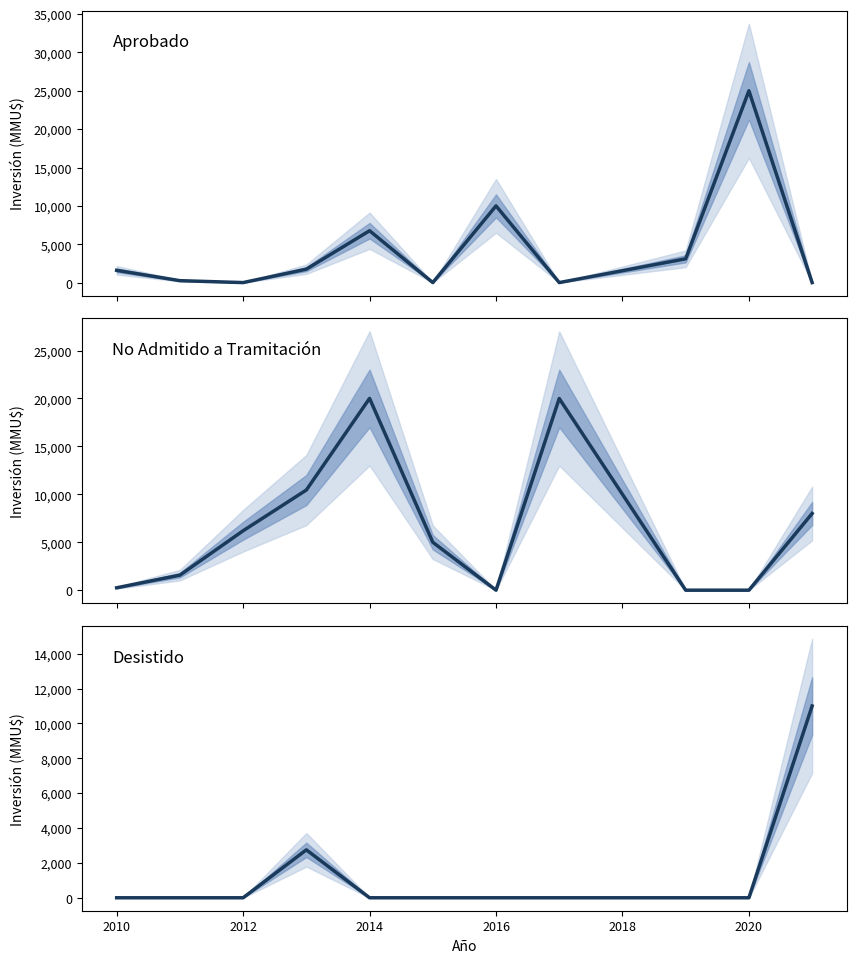

How many positive values does the No Admitido a Tramitación series have?

8